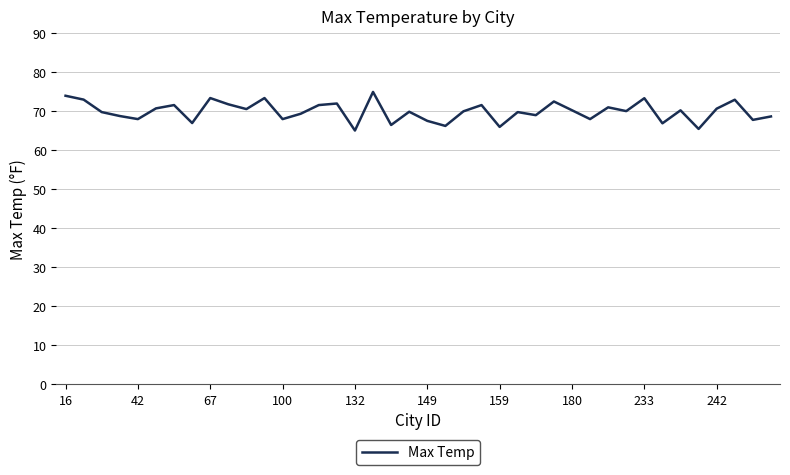

What is the maximum value shown in the chart?

75.0